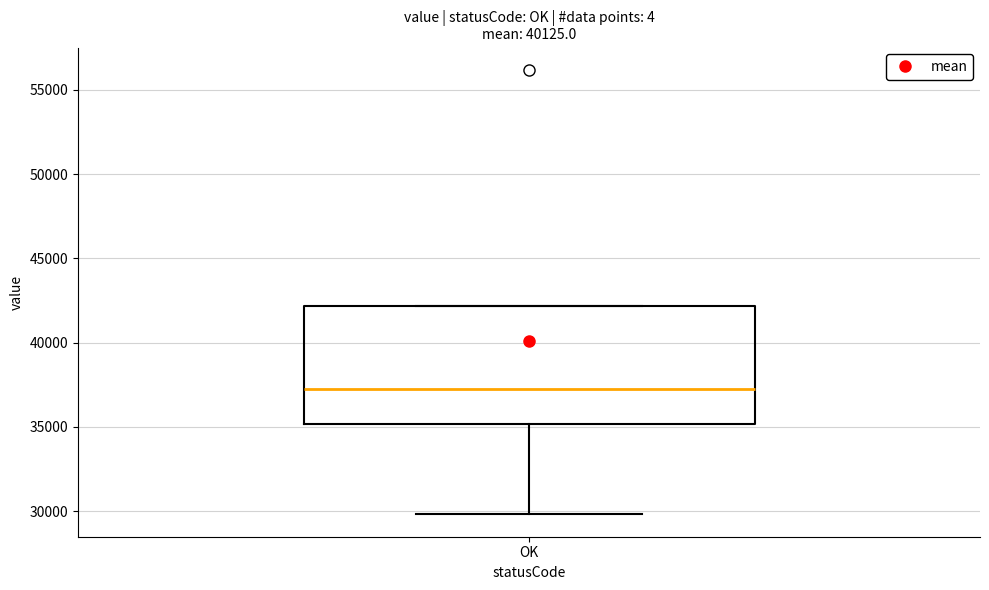

Read this box plot against the y-axis: the position of the median line, the range covered by the box, and the ends of both whiskers. The values are not printed on the chart, so give them approximately, as read against the axis.

median 37500, box 35000 to 42000, whiskers 30000 to 42000